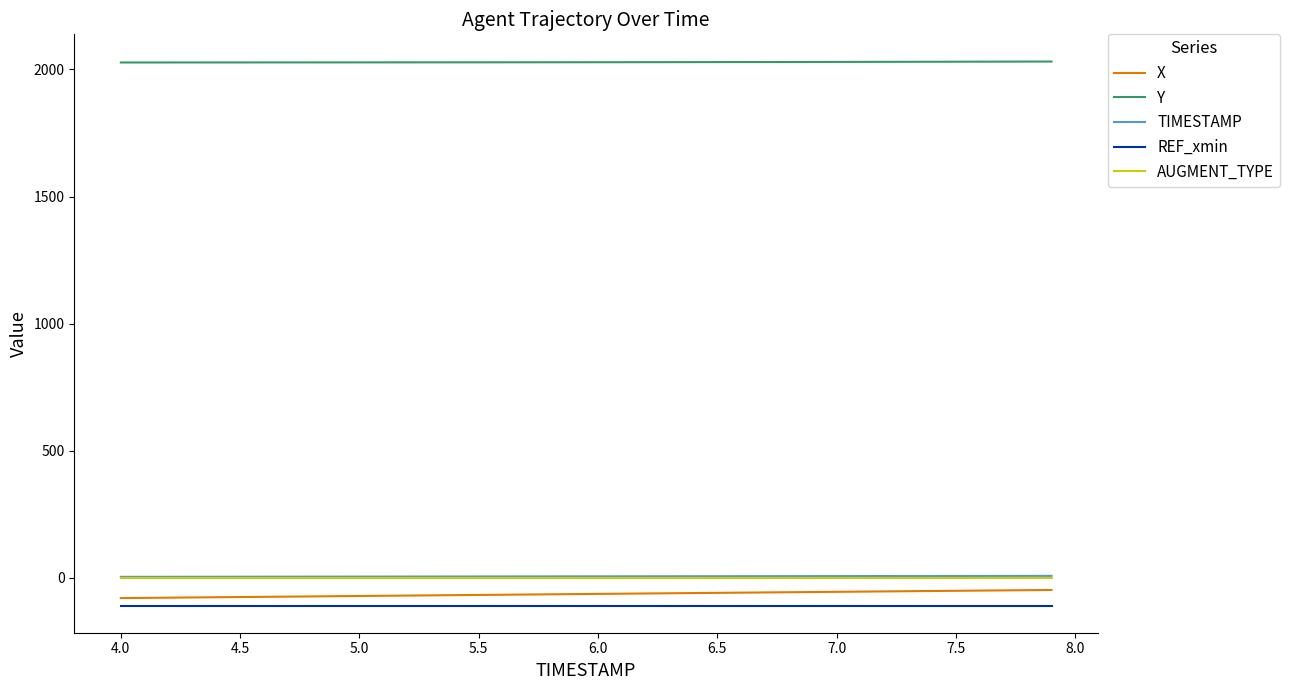

How many categories are shown in the chart?

40